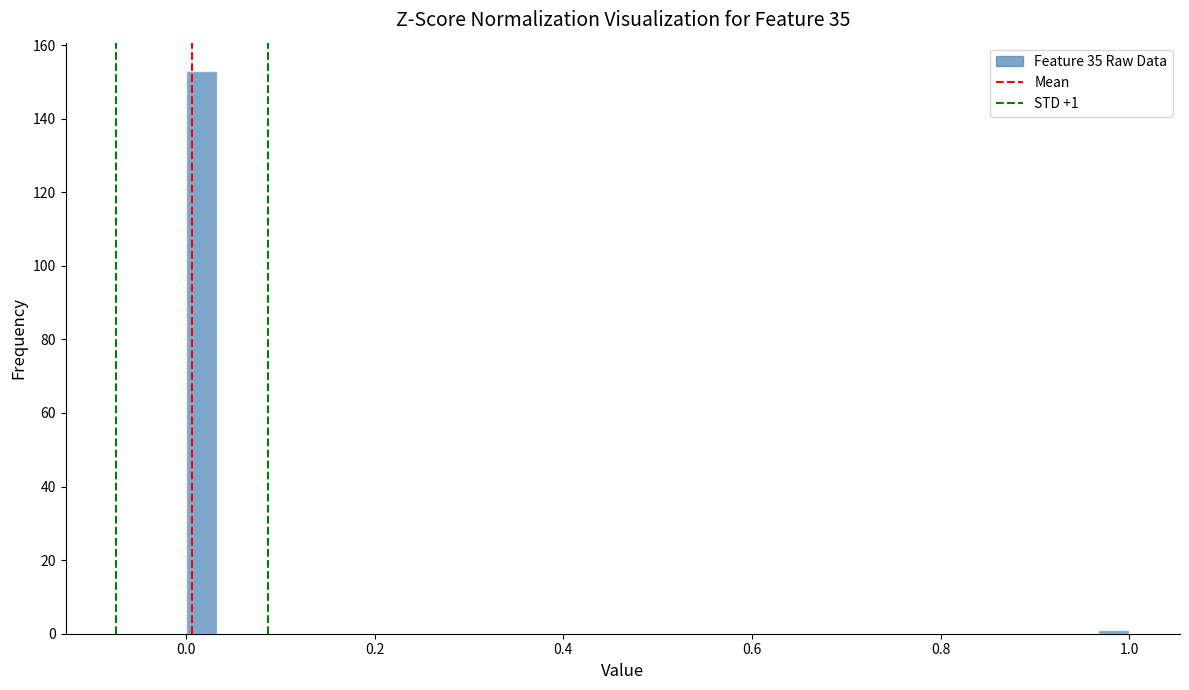

Around what value on the x-axis is the tallest bar? Give the approximate position of its centre, as read against the axis.

0.02